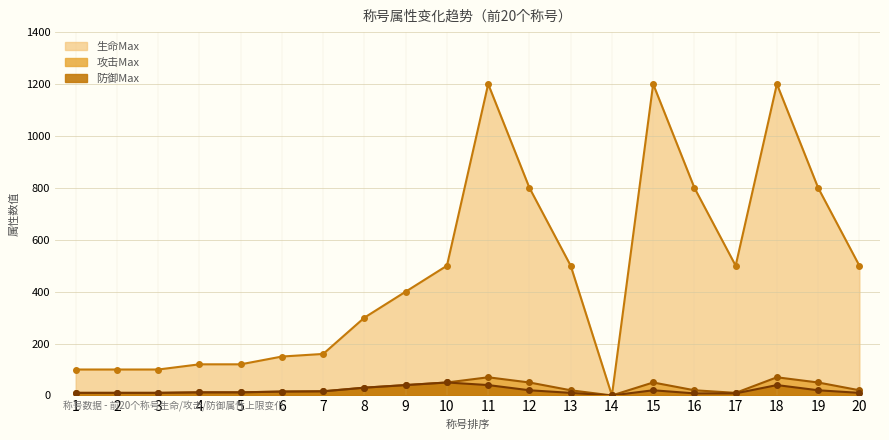

What are all the series names shown in the legend?

生命Max, 攻击Max, 防御Max